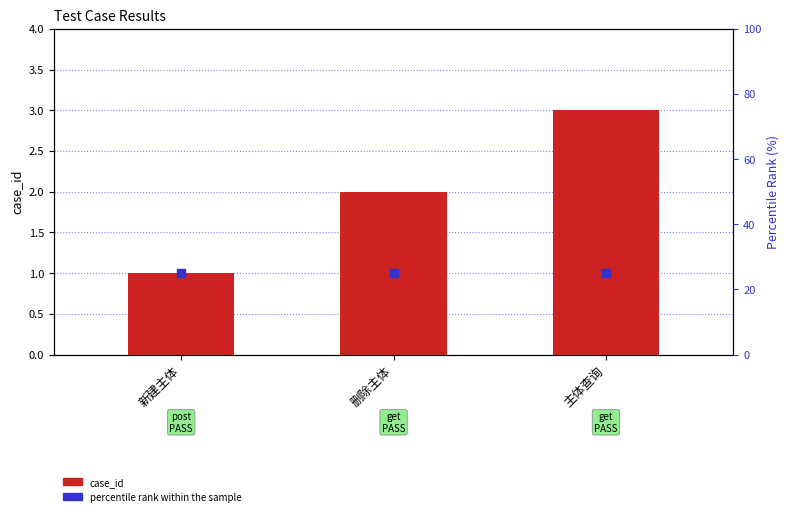

Which series has the largest total across all categories?

percentile rank within the sample